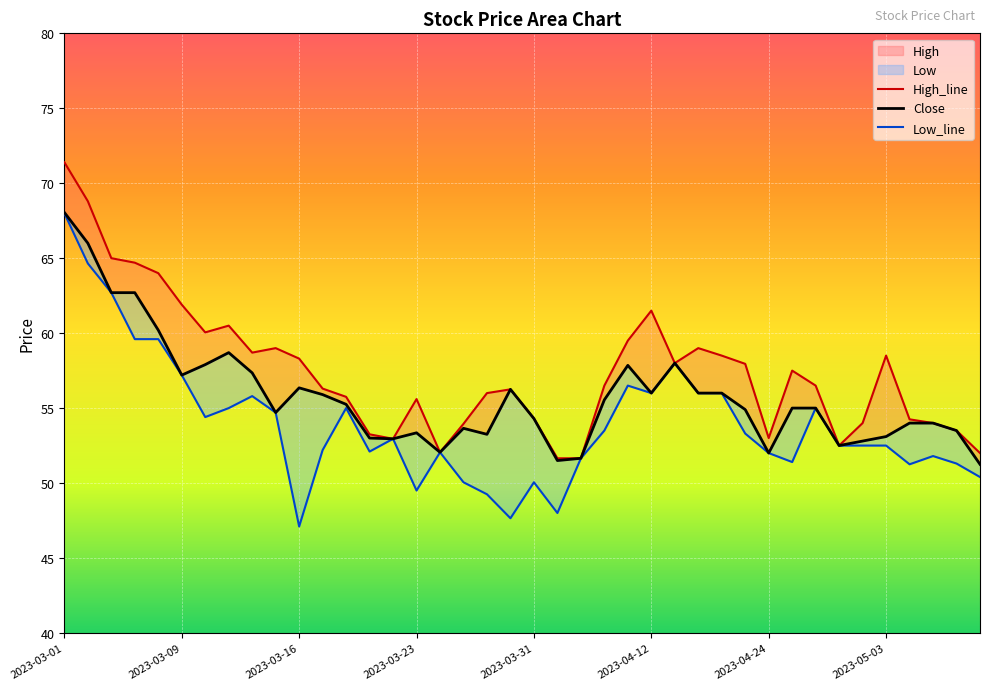

Which series has the largest total across all categories?

High